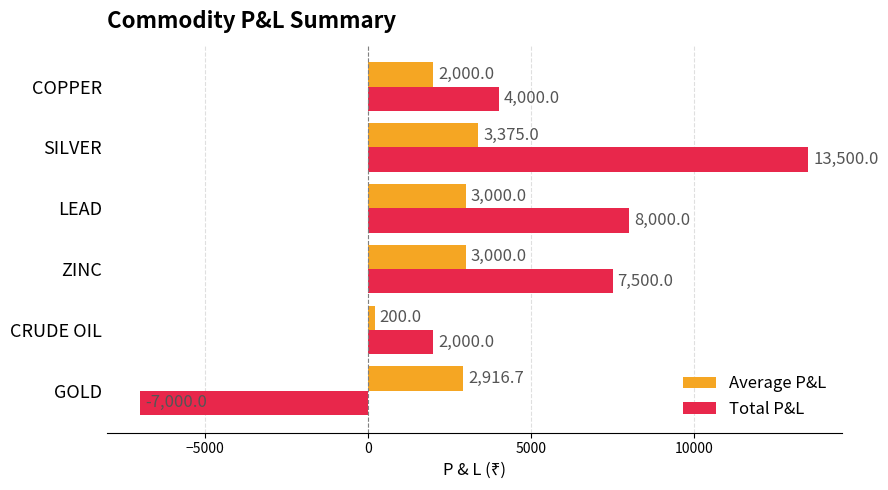

At which category is the sum across all series the highest?

SILVER